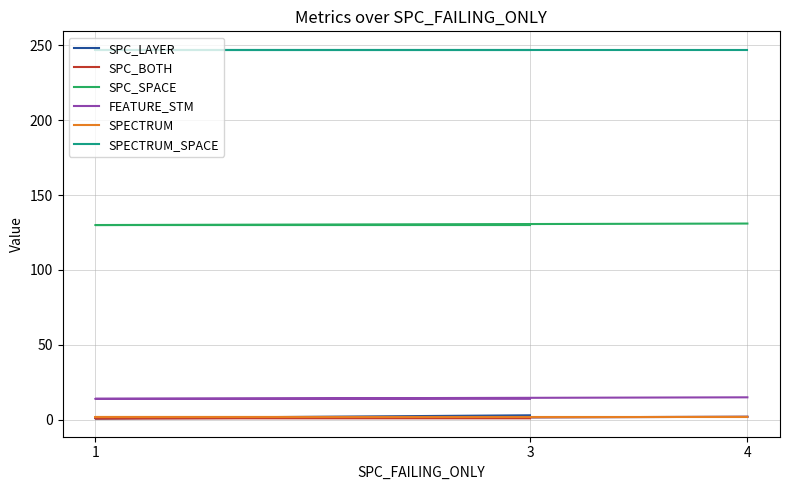

How many distinct data groups are displayed?

6